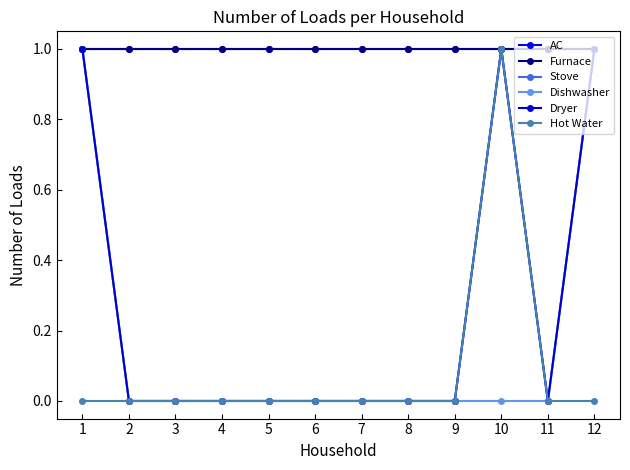

Does the chart have visible grid lines?

No